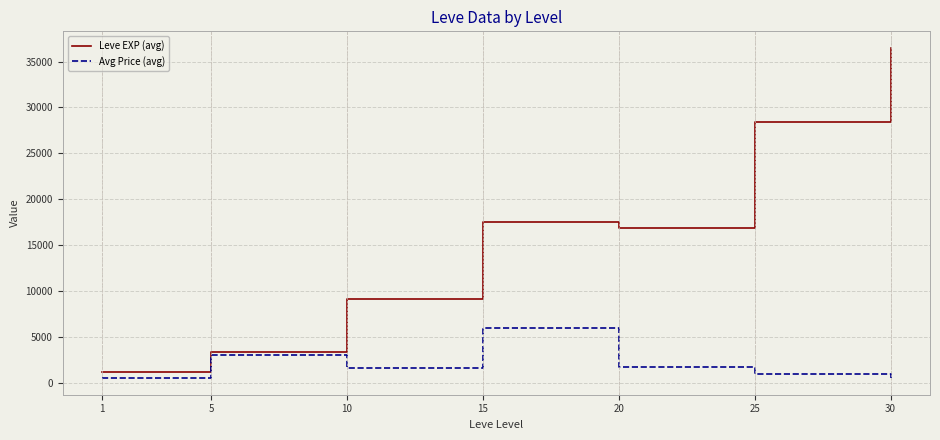

Read the Leve EXP (avg) value at 5.

3405.0